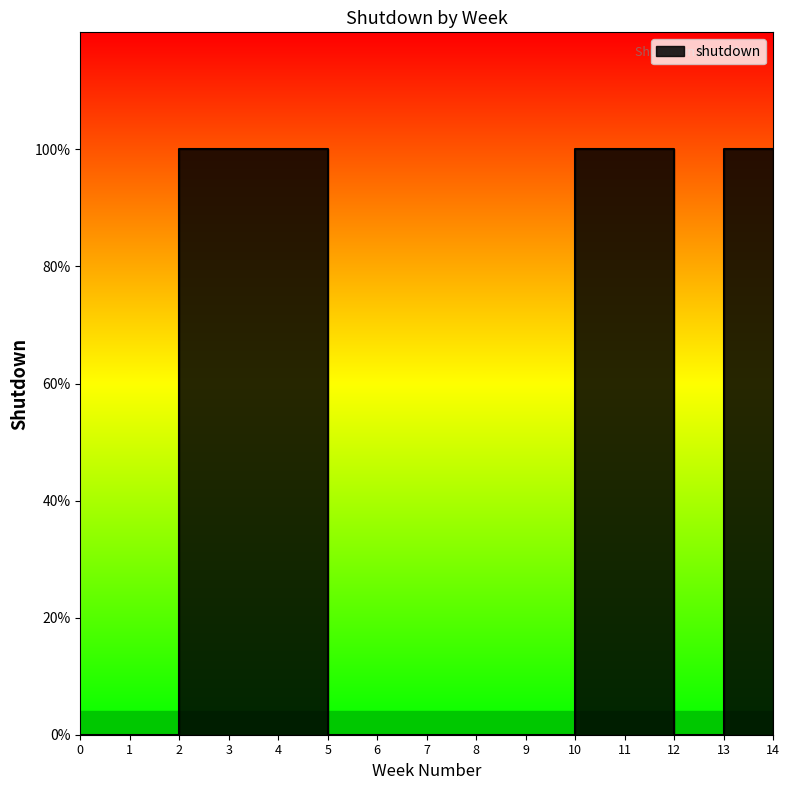

Where is the first local minimum?

13